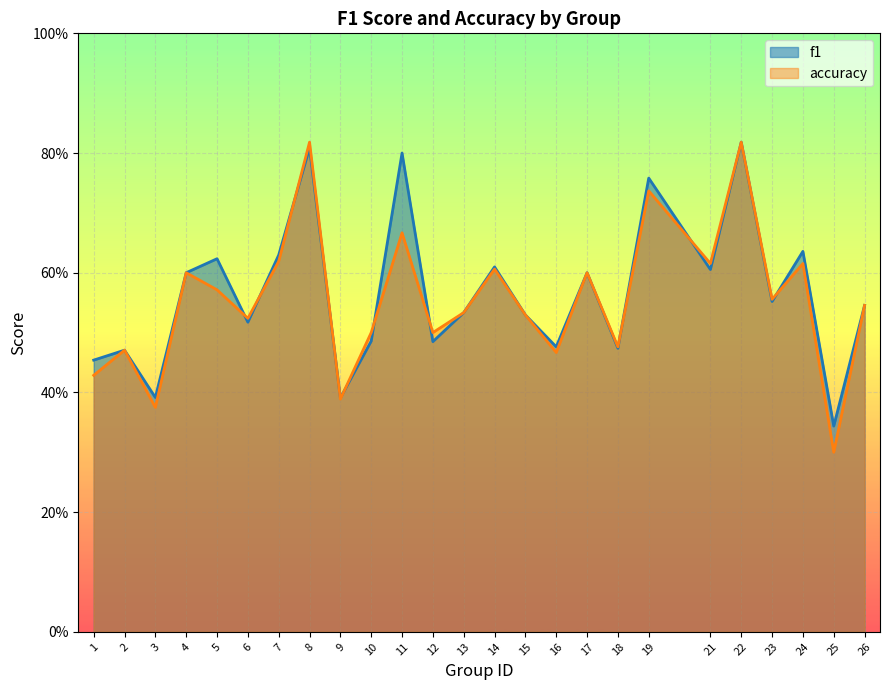

Where is the first local minimum for accuracy?

3